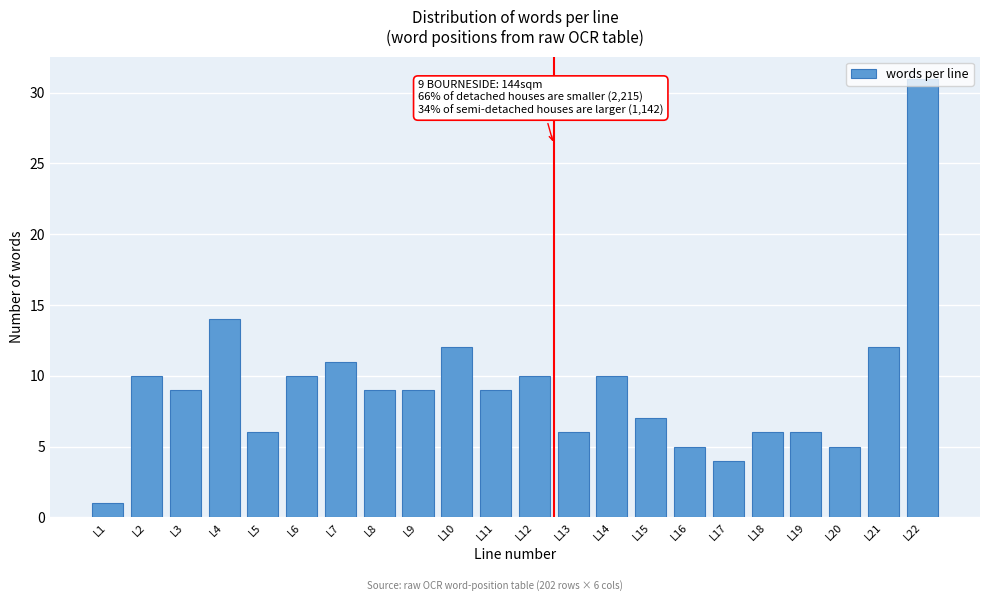

What is the ratio of the value at L12 to the value at L8?

1.1